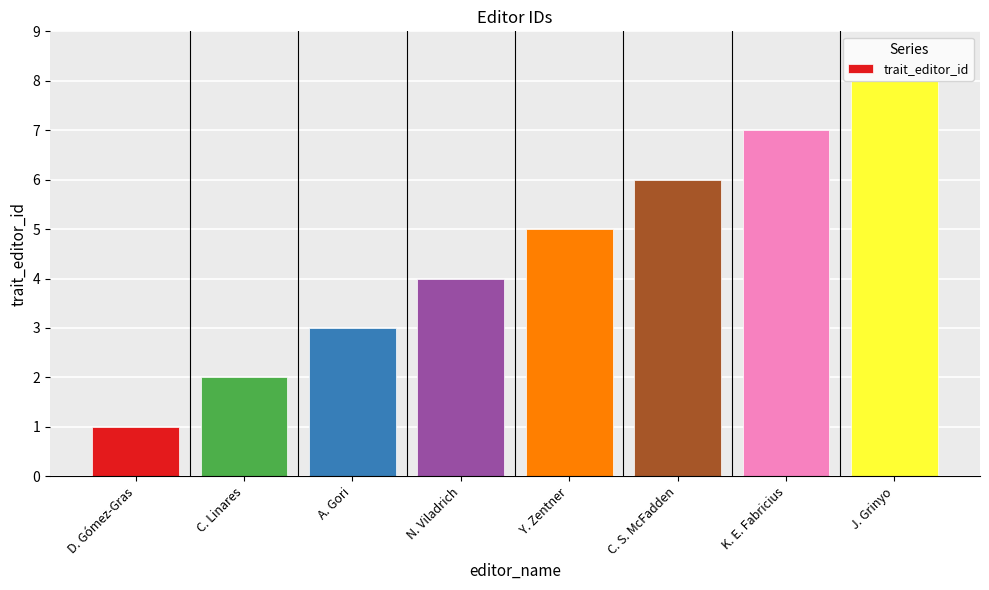

Reading left to right, extract all data points from this chart.

1	2	3	4	5	6	7	8